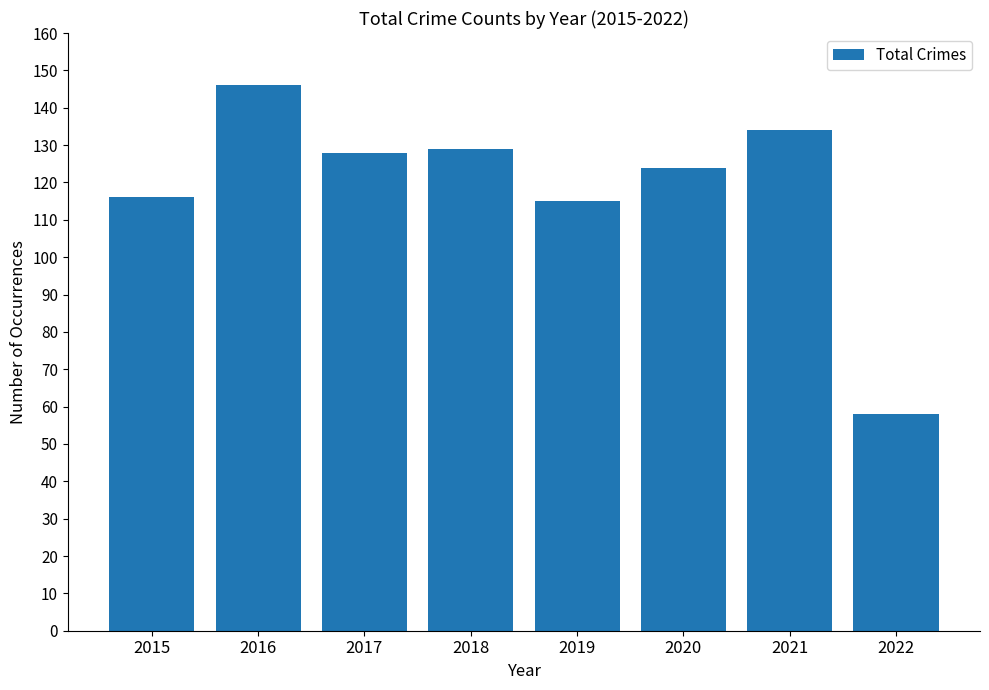

True or false: the data shows 85 at 2021.

False